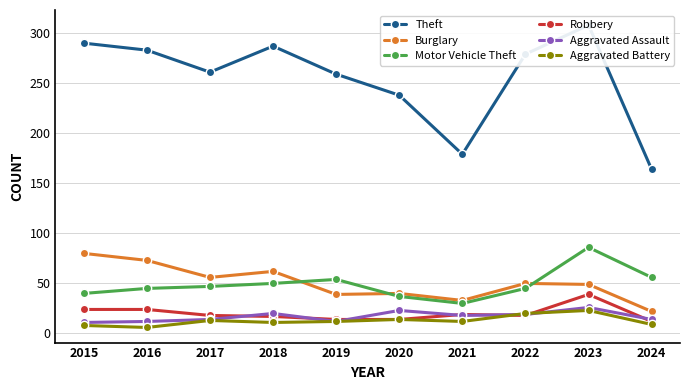

True or false: Robbery has a value of 12 at 2021.

False